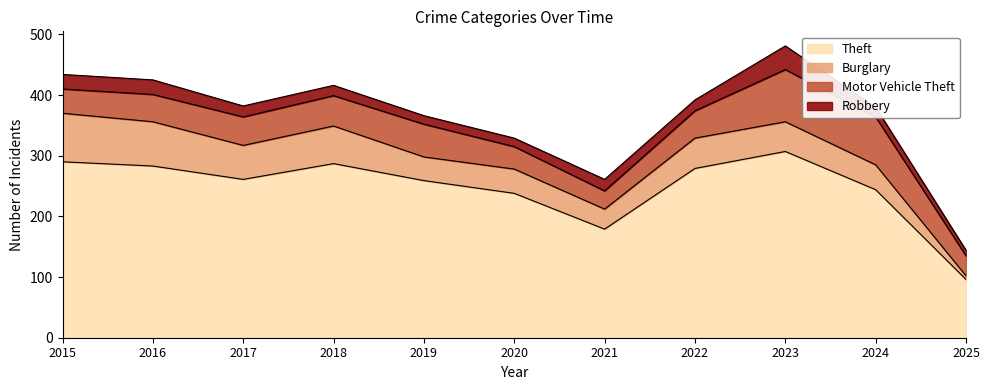

True or false: Motor Vehicle Theft and Robbery cross at least once.

False